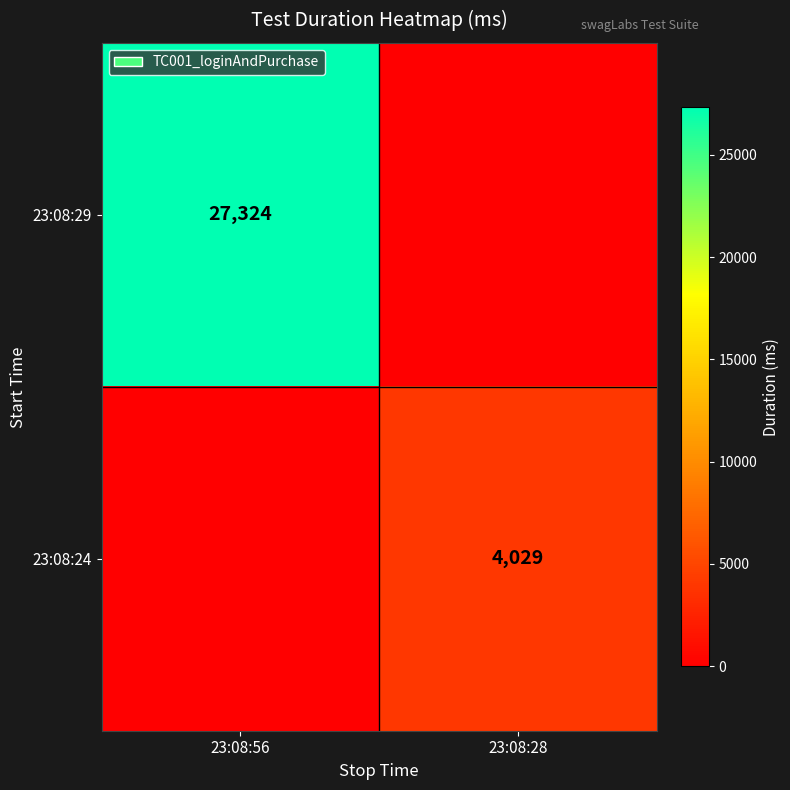

Count the number of data series in this chart.

2